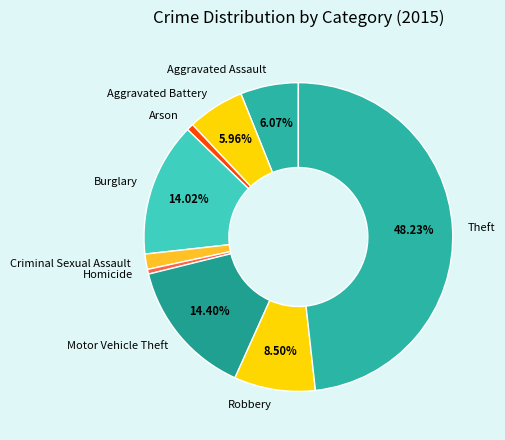

Is there a majority slice in this chart?

No